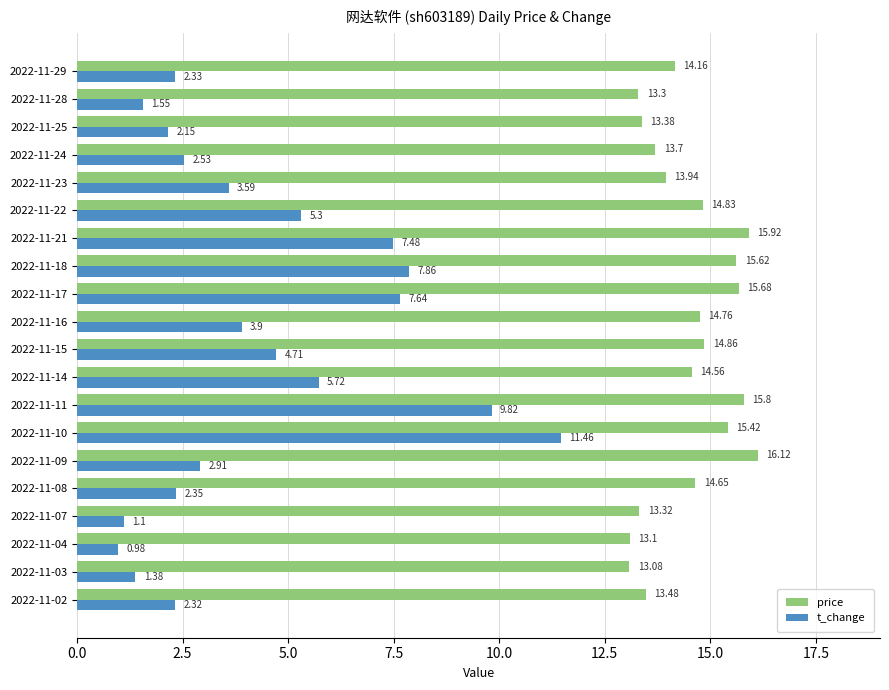

At how many categories does at least one series exceed 9?

20